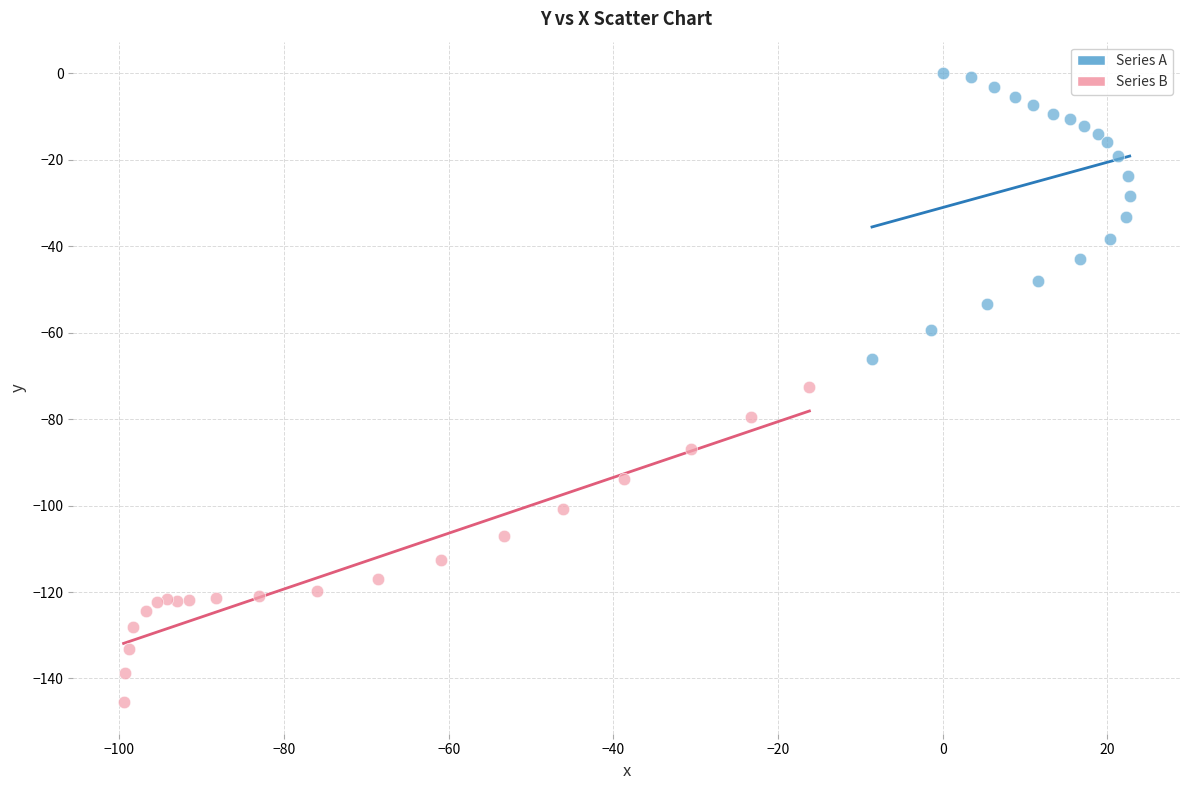

Which series reaches the minimum Y coordinate?

Series B